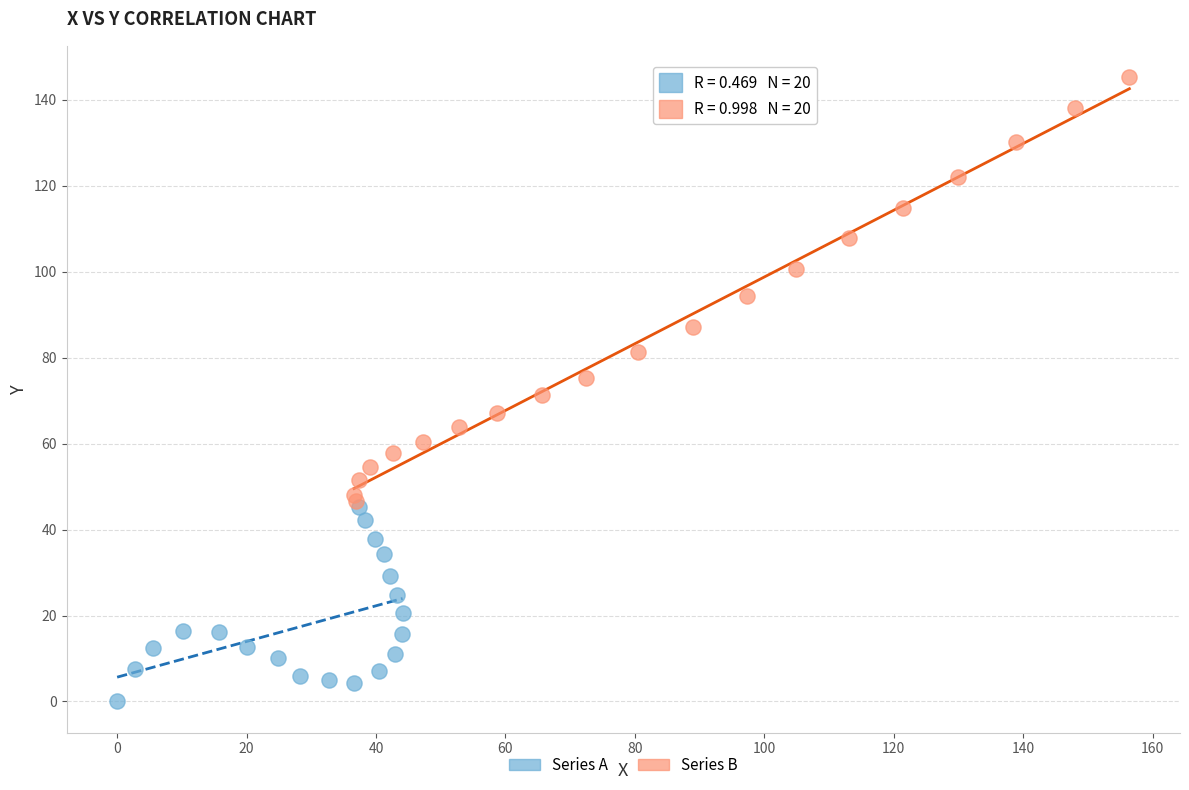

Which series reaches the maximum Y coordinate?

Series B